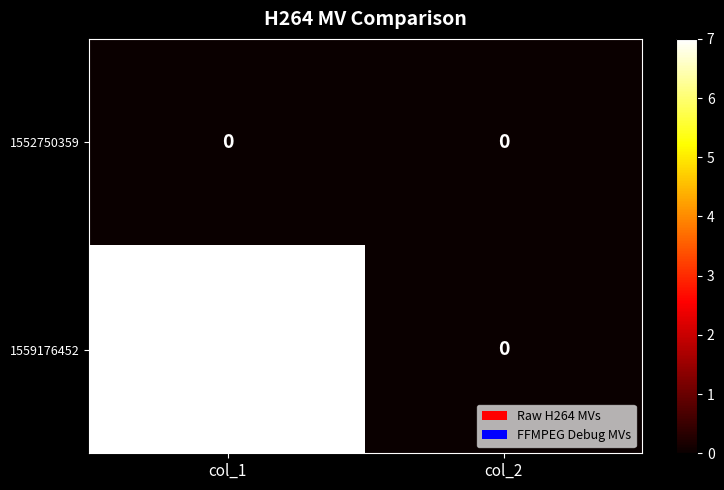

What is the greatest value displayed?

7